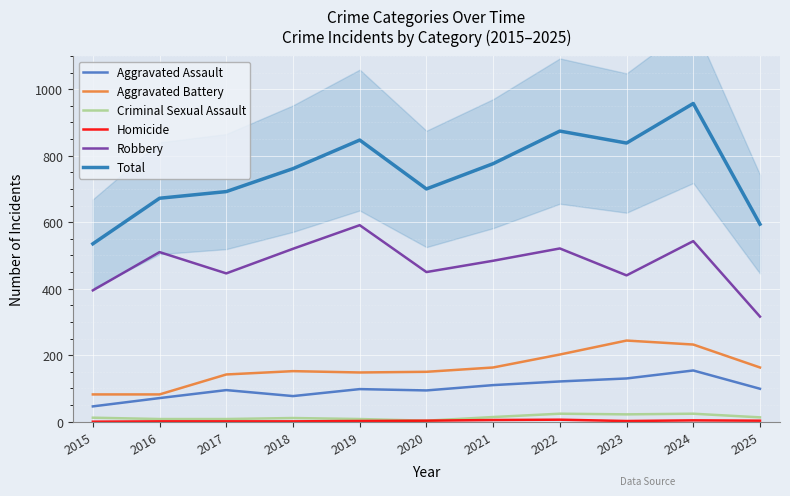

At how many categories does at least one series exceed 899?

1